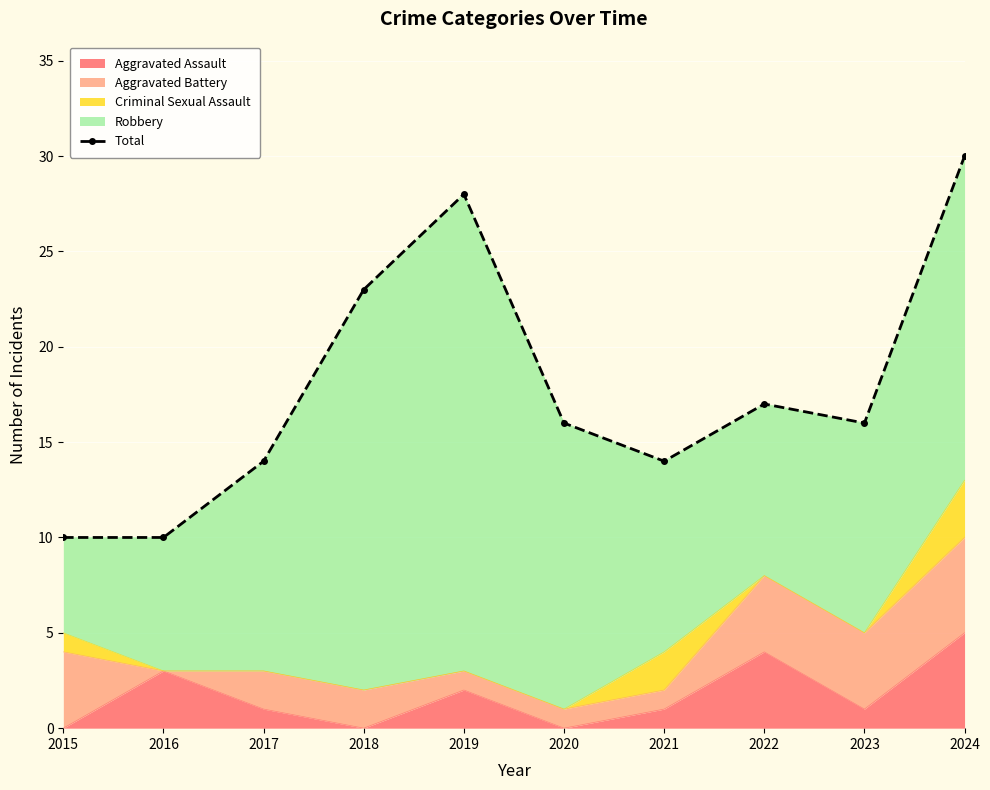

Where is the first local minimum?

2021